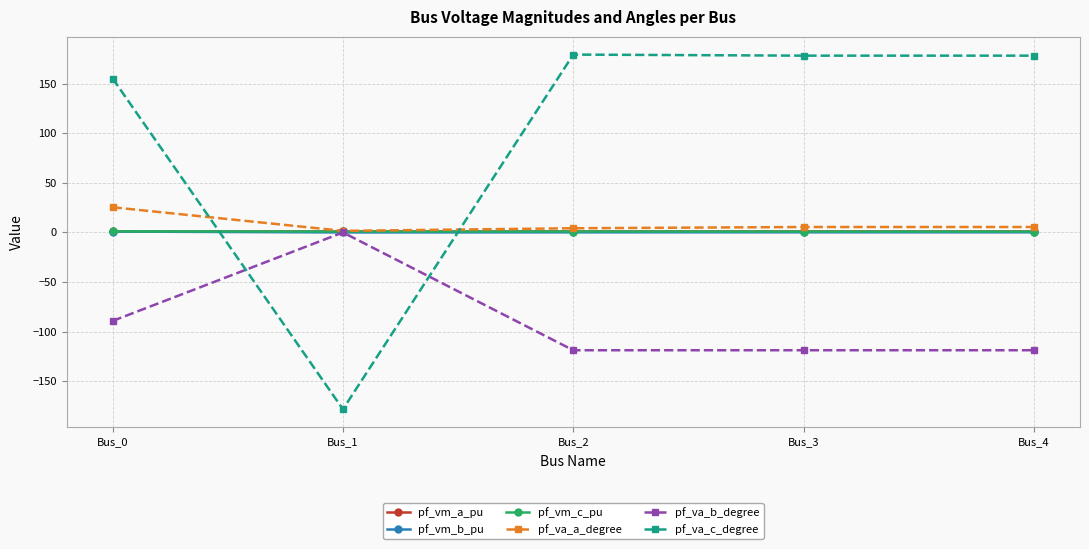

What is the greatest value displayed?

179.5